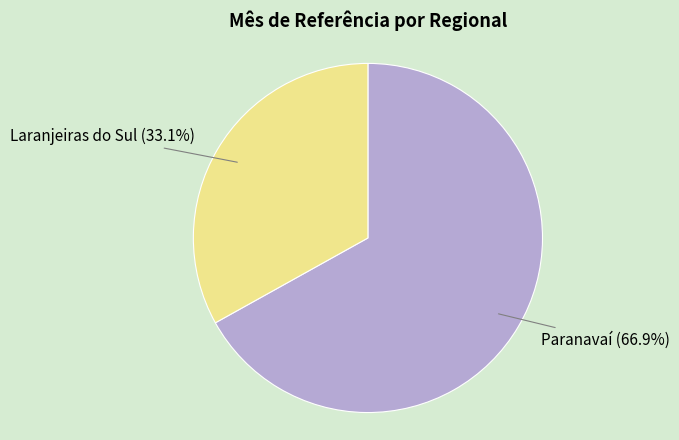

To the nearest percent, what portion does Paranavaí represent?

67%